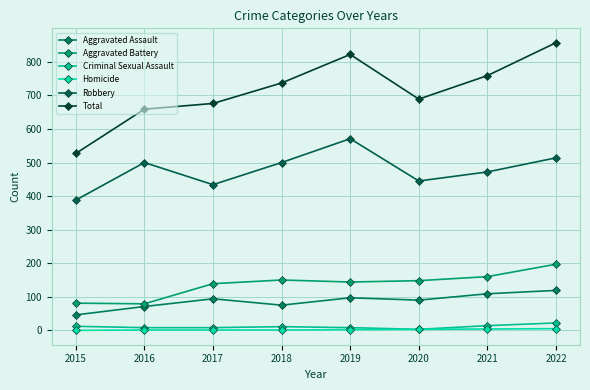

How many interior local valleys does the Criminal Sexual Assault series have?

1